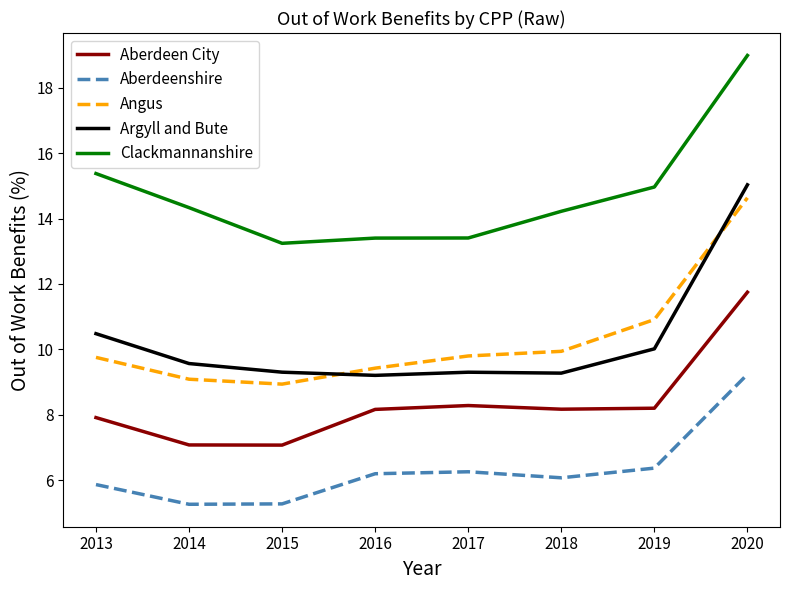

True or false: Clackmannanshire and Aberdeen City intersect in this chart.

False